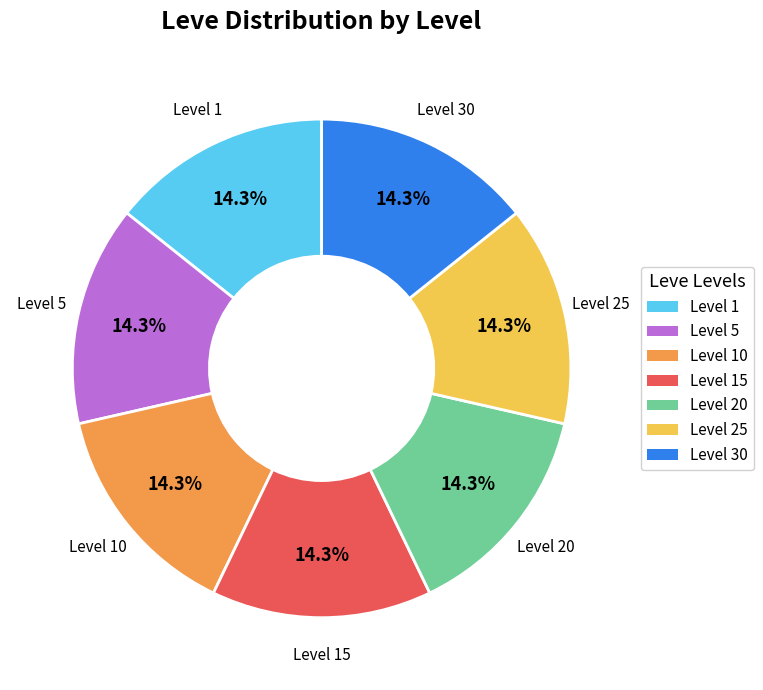

Is there any slice that represents more than half of the pie?

No